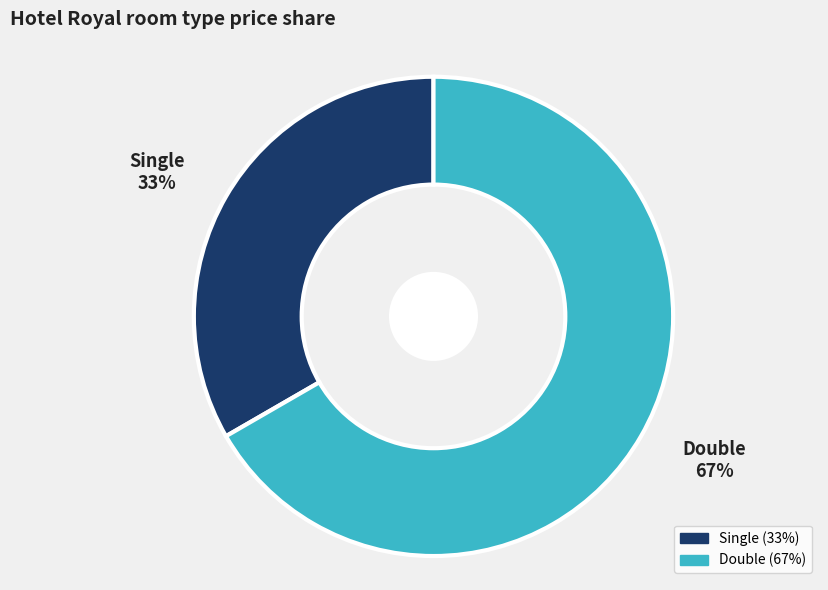

Count the number of slices in the pie.

2